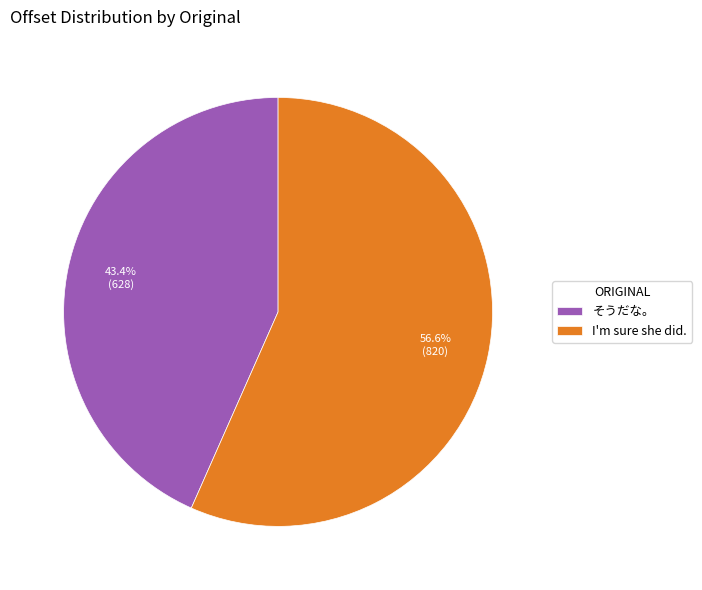

What is the largest slice in the pie chart?

I'm sure she did.